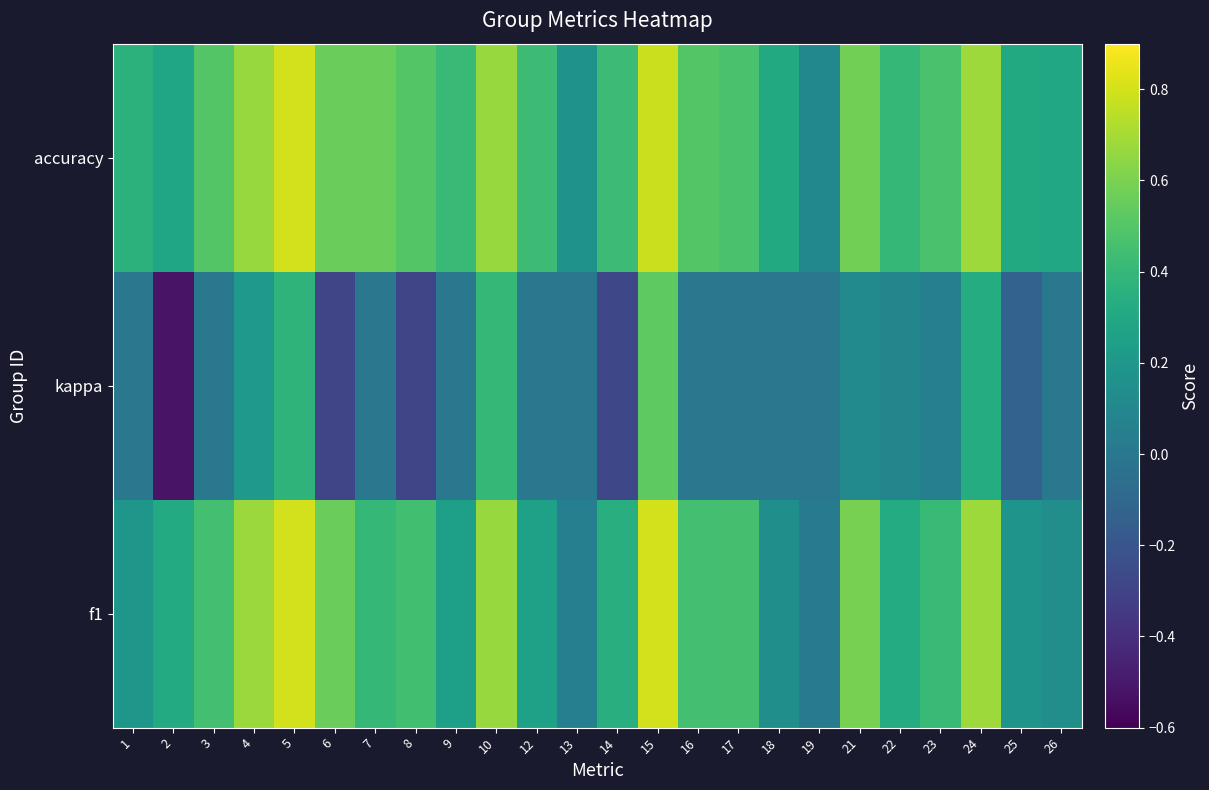

List the series in order of their peak value, lowest first.

kappa, f1, accuracy